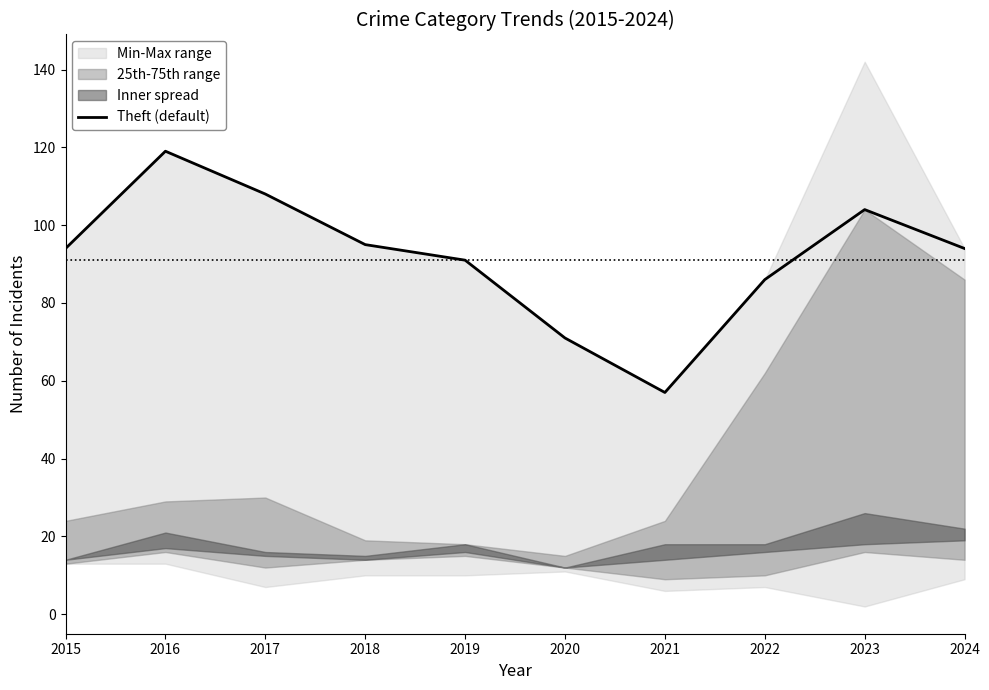

How many data points are above 94?

4